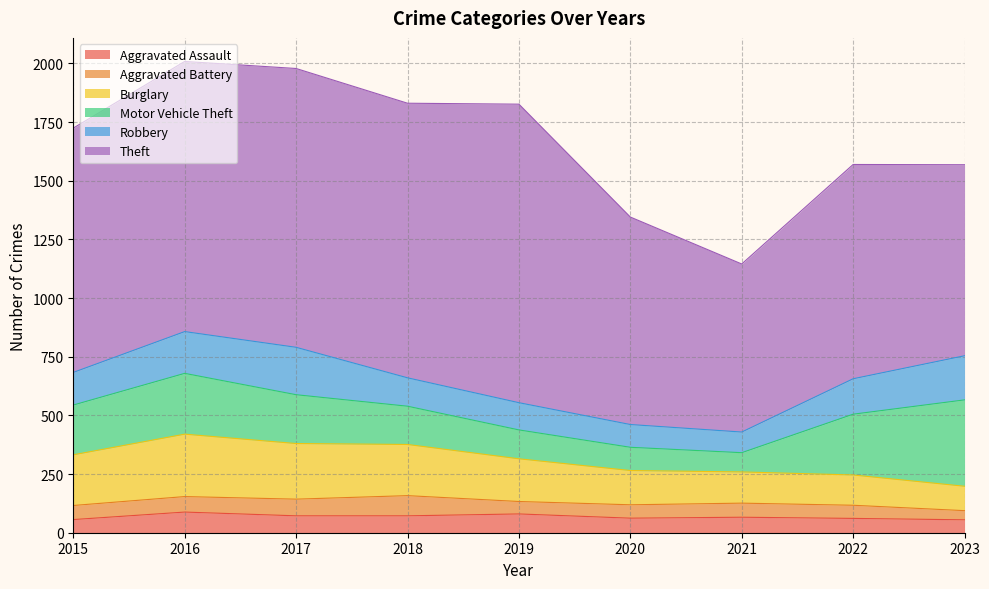

The Aggravated Assault series shows 55 at 2023. True or false?

True